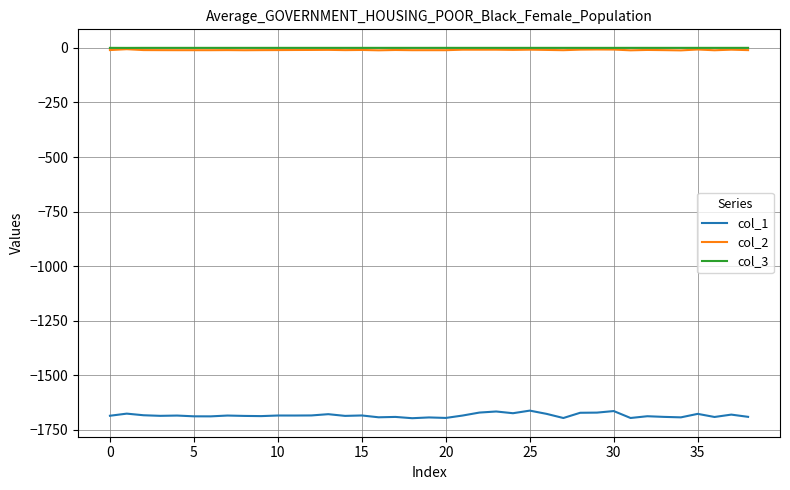

Which series has the largest range (max minus min)?

col_1